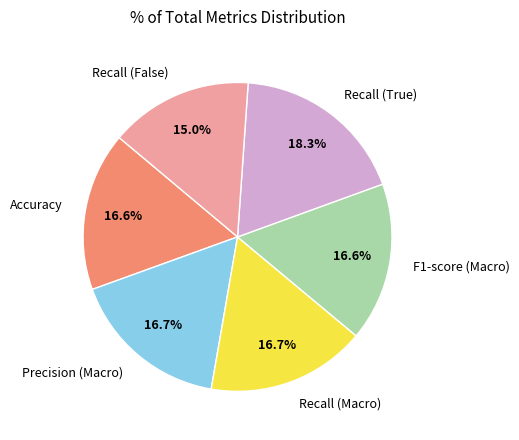

To the nearest percent, what percentage of the pie is Recall (False)?

15%